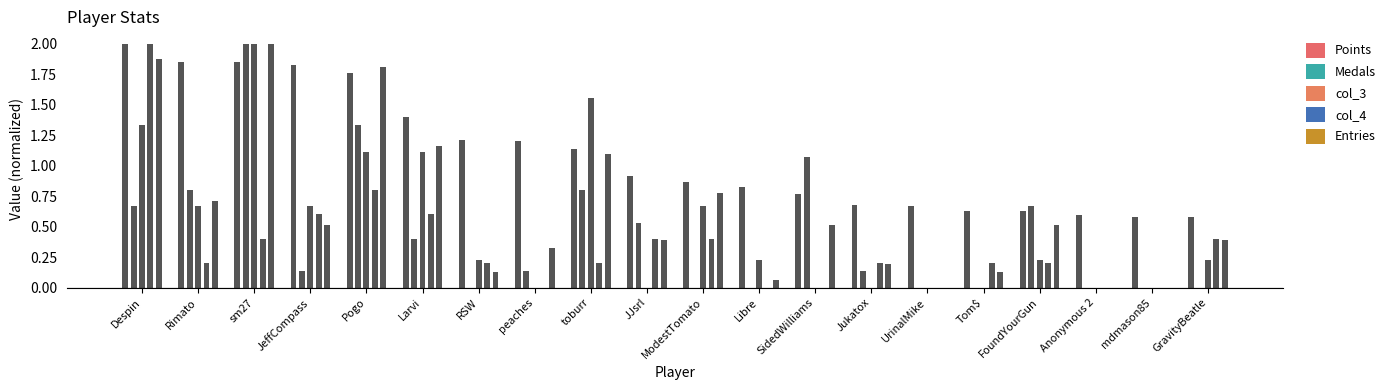

Between SidedWilliams and mdmason85, which series saw the biggest shift?

Medals